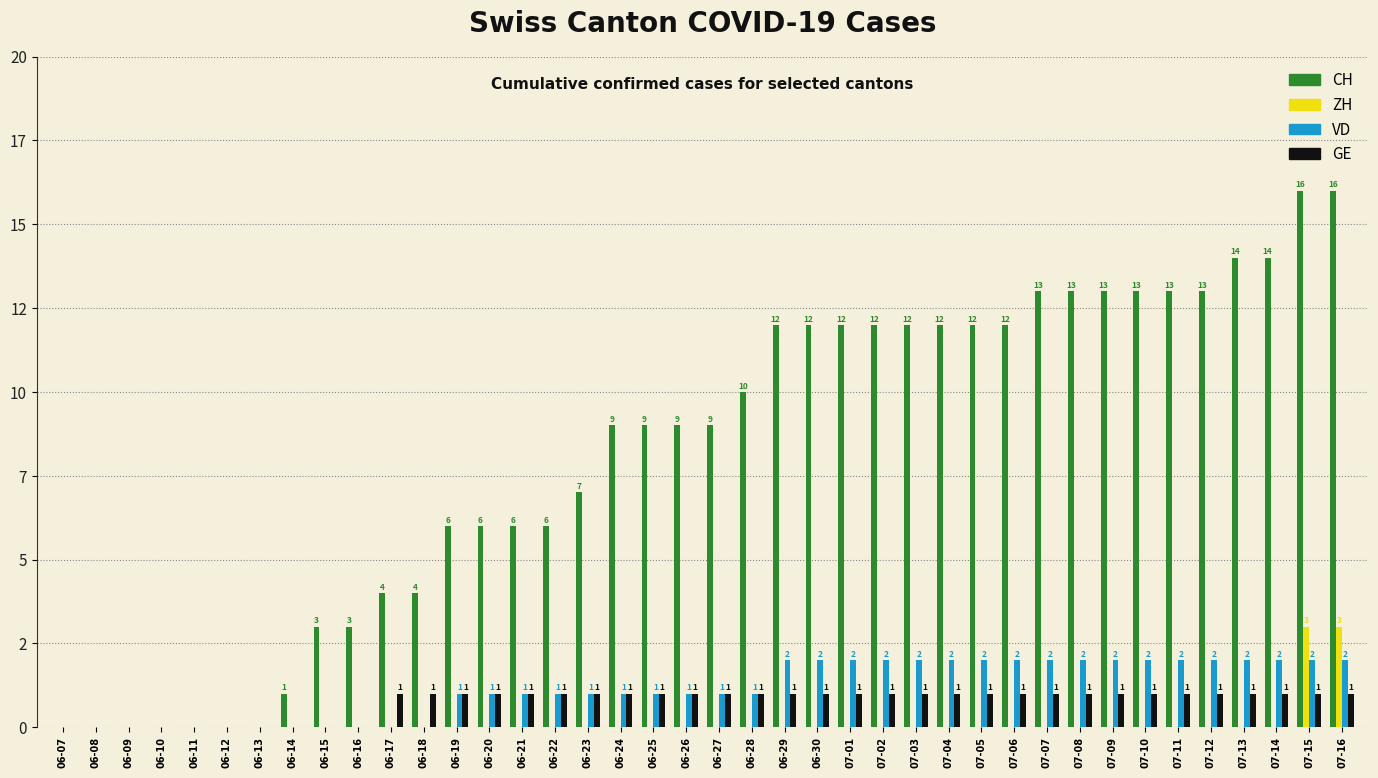

List the series in order of their peak value, highest first.

CH, ZH, VD, GE